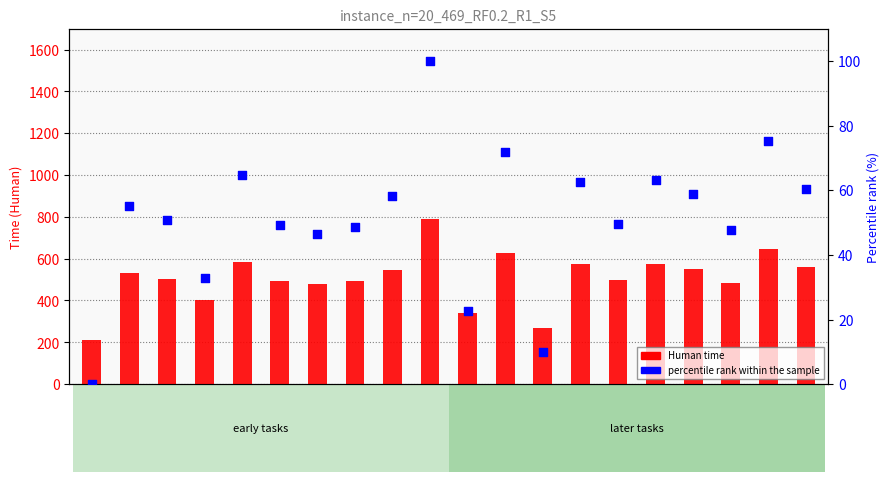

Is the value of Human time at 5 greater than the value of percentile rank within the sample at 7?

Yes